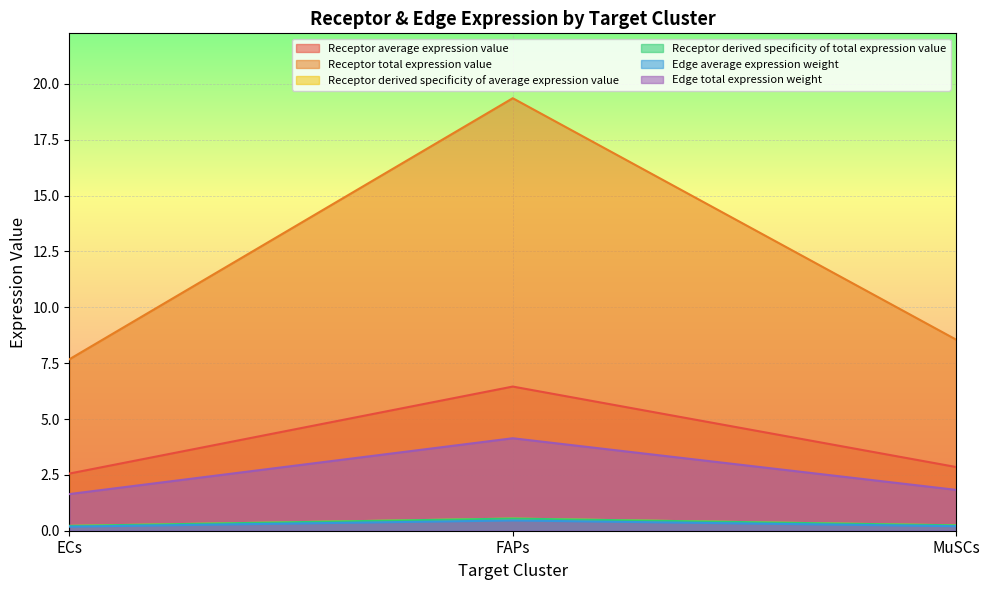

At which category is the sum across all series the highest?

FAPs